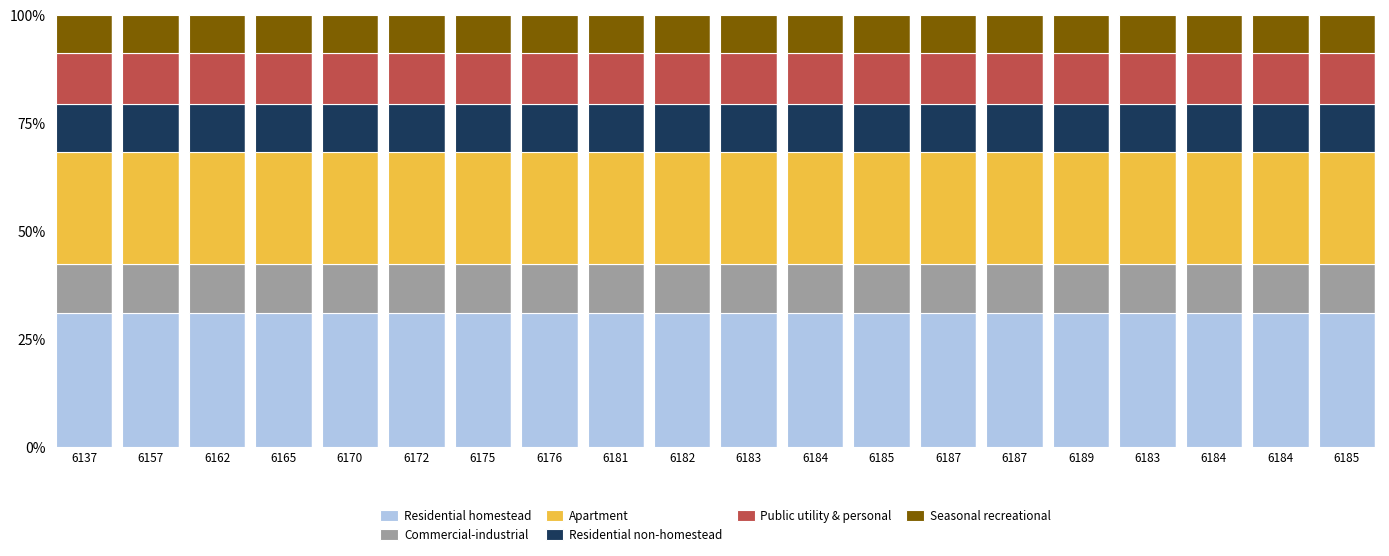

At which label is Seasonal recreational closest to 8?

6137